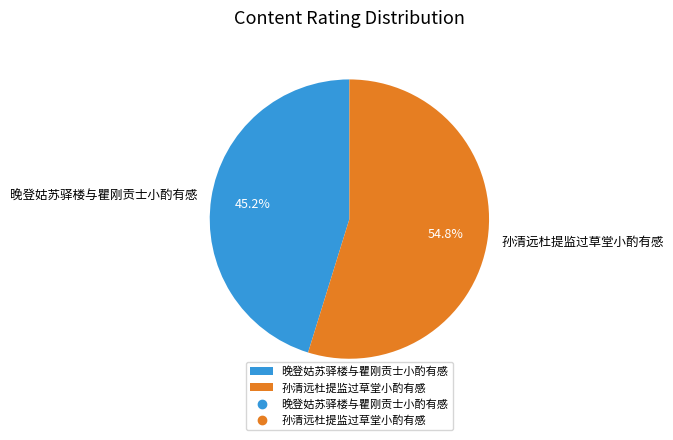

What is the ratio of the value at 孙清远杜提监过草堂小酌有感 to the value at 晚登姑苏驿楼与瞿刚贡士小酌有感?

1.2